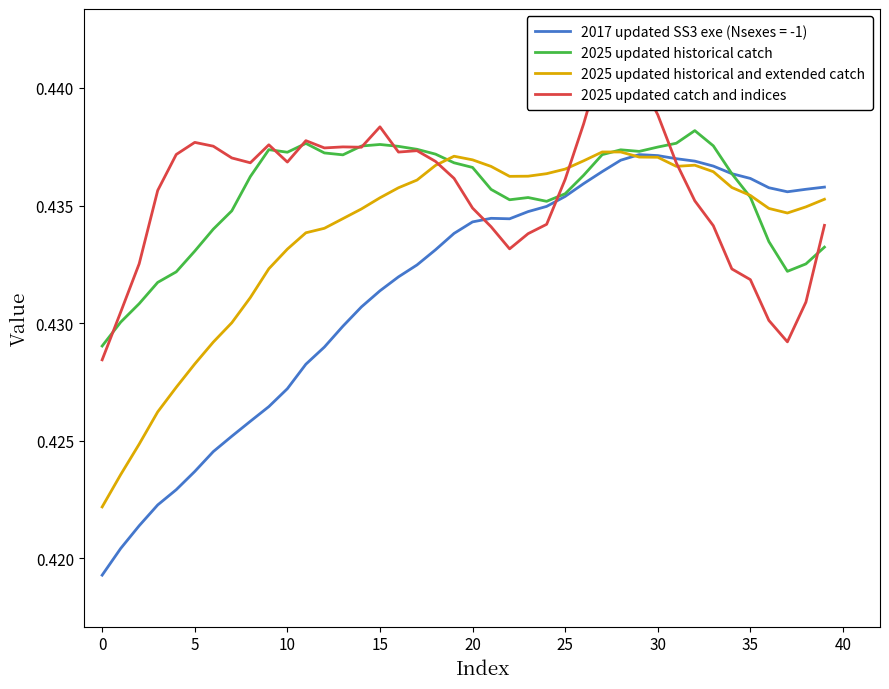

How many interior local valleys does the 2025 updated historical and extended catch series have?

3